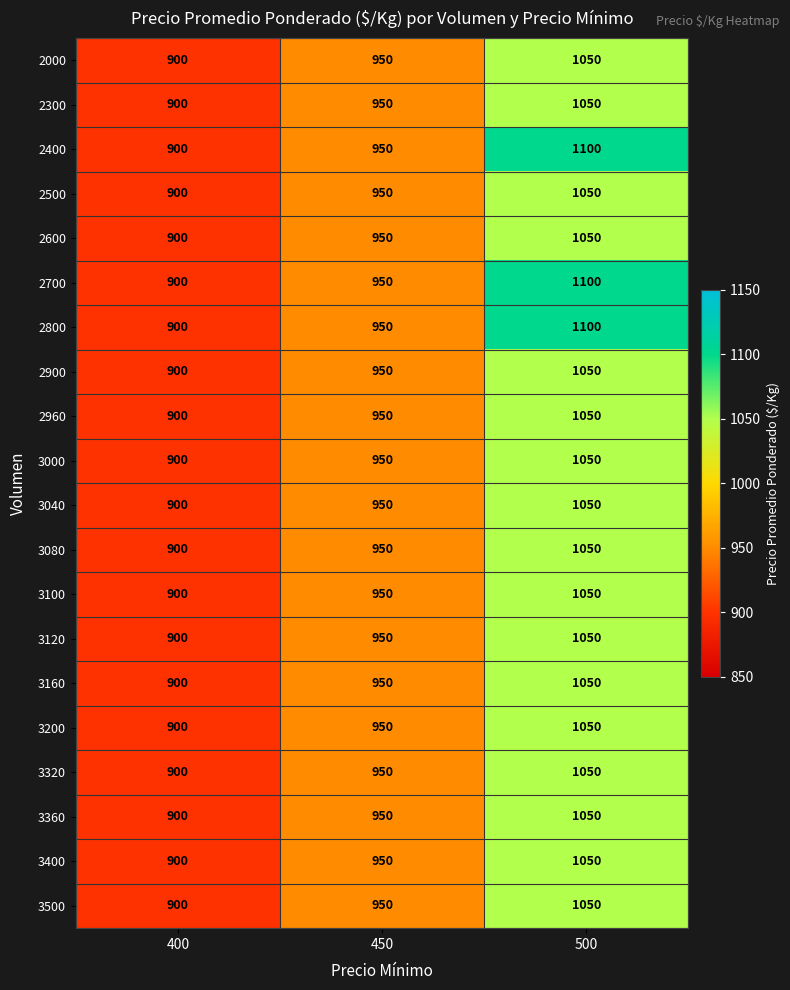

The 2960 series shows 1368 at 450. True or false?

False